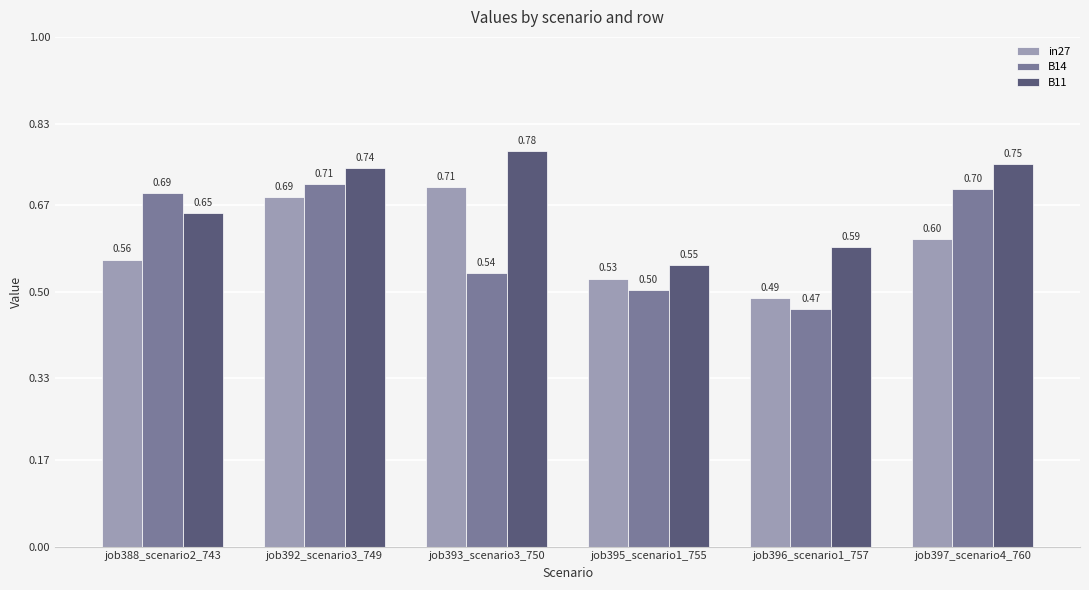

What is the label of the 4th bar from the left?

job395_scenario1_755